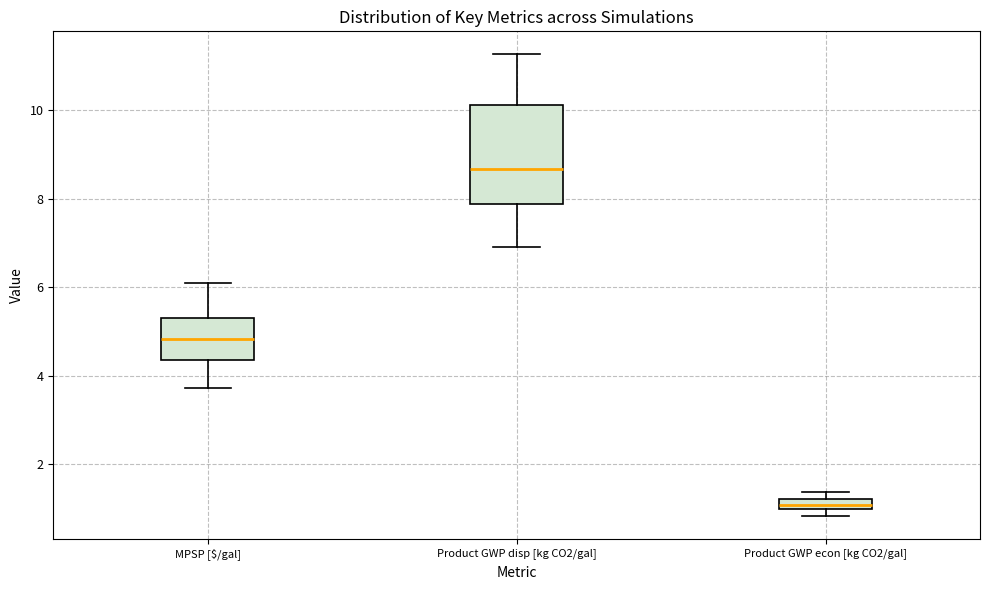

Comparing the boxes themselves (not the whiskers), which one is the tallest?

Product GWP disp [kg CO2/gal]